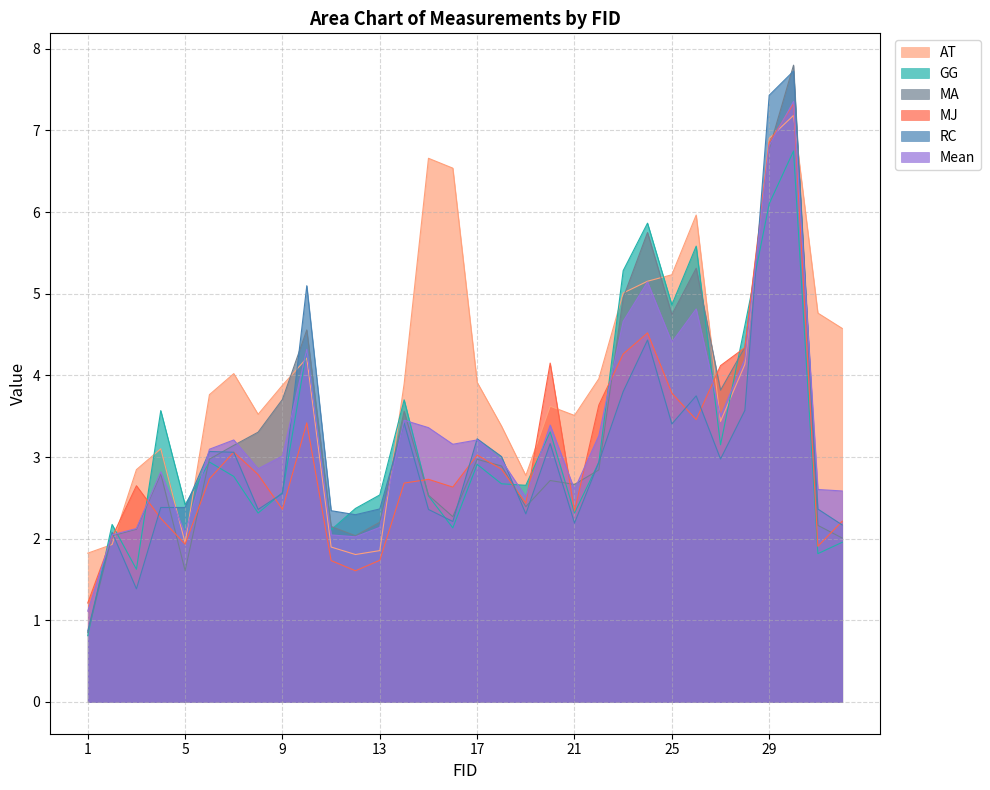

True or false: AT has a value of 1.5 at 26.

False